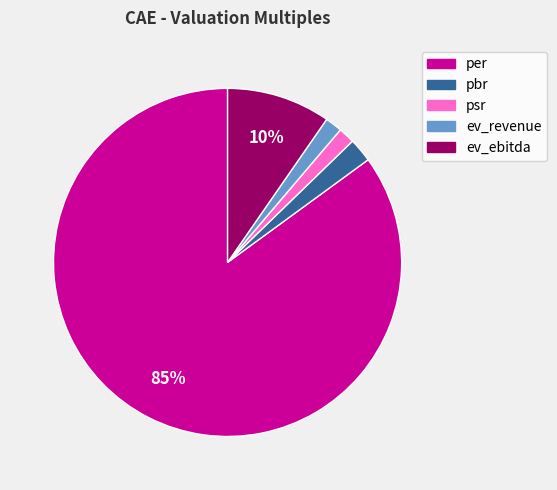

How many segments does this pie chart have?

5